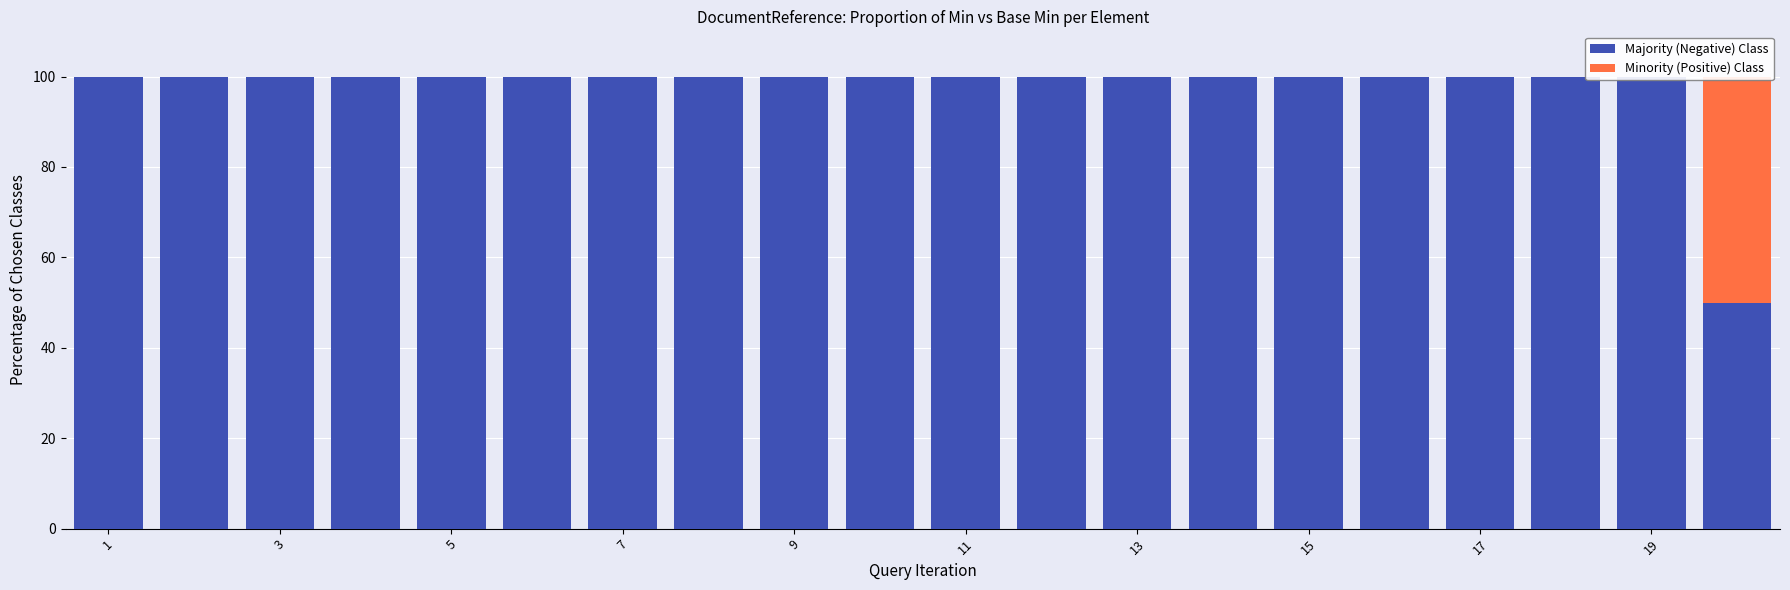

The Majority (Negative) Class series shows 100 at 17. True or false?

True